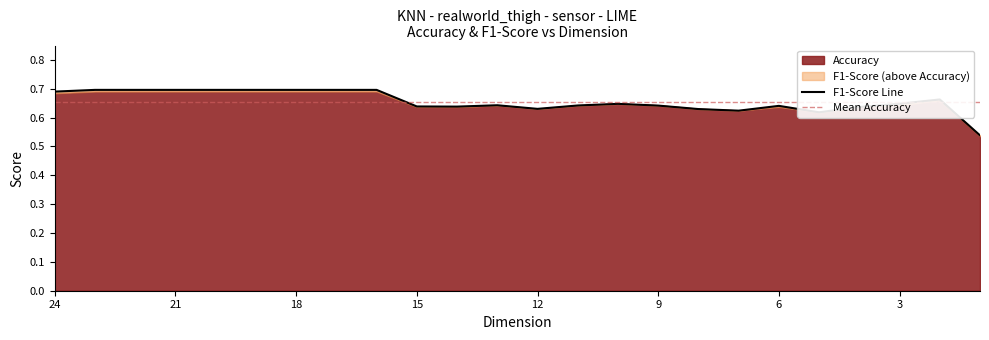

Reading left to right, list all the values displayed in this chart.

0.7	0.7	0.7	0.7	0.7	0.7	0.7	0.7	0.7	0.6	0.6	0.6	0.6	0.6	0.6	0.6	0.6	0.6	0.6	0.6	0.6	0.6	0.7	0.5